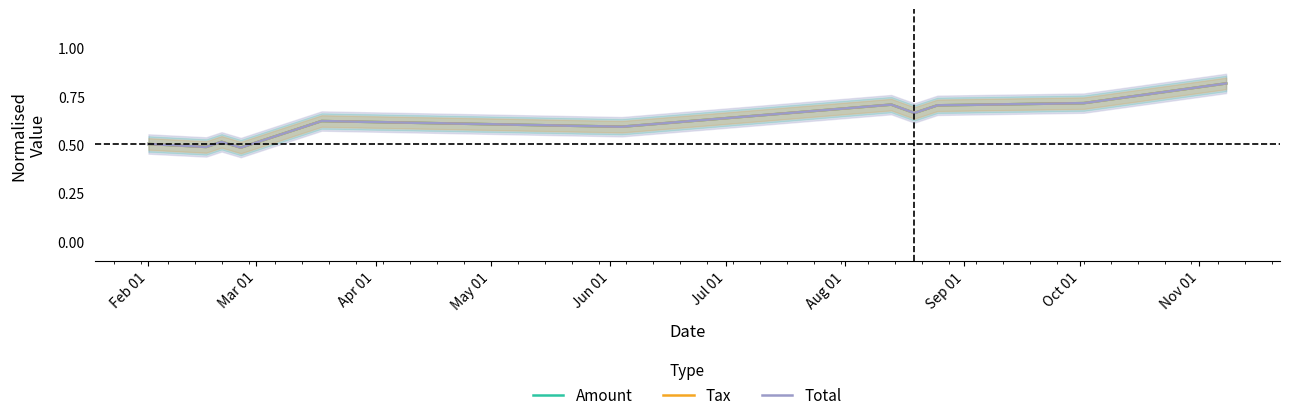

Is this an area chart (filled region under the line)?

No